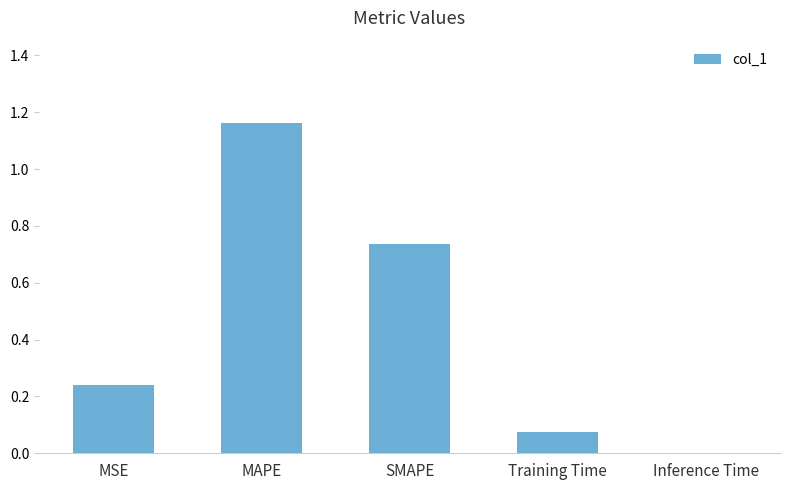

Are the bars horizontal?

No